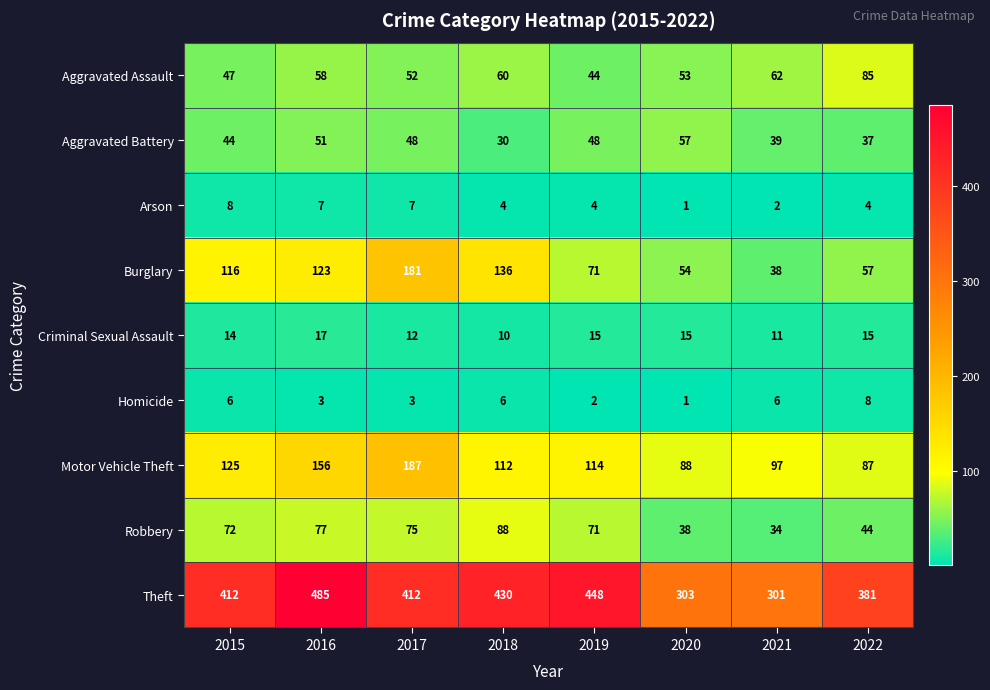

Where is Aggravated Battery nearest to the value 43?

2015